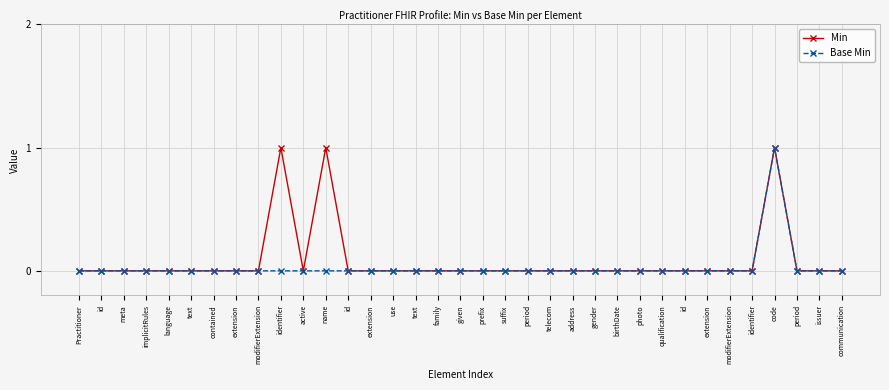

How many distinct data groups are displayed?

2